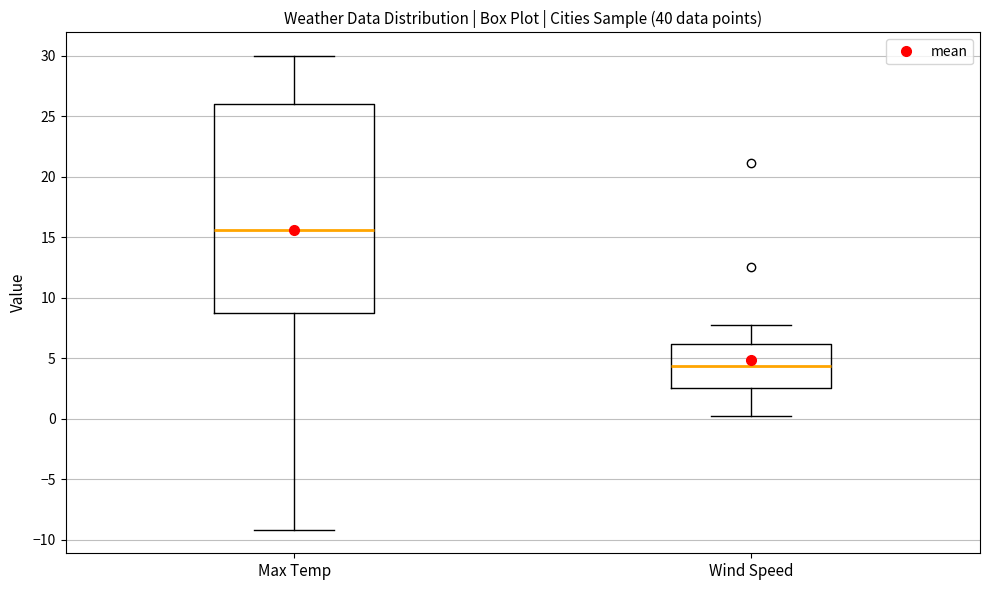

Where does the lower whisker of the box for Wind Speed end on the y-axis? The values are not printed on the chart, so give them approximately, as read against the axis.

0.0